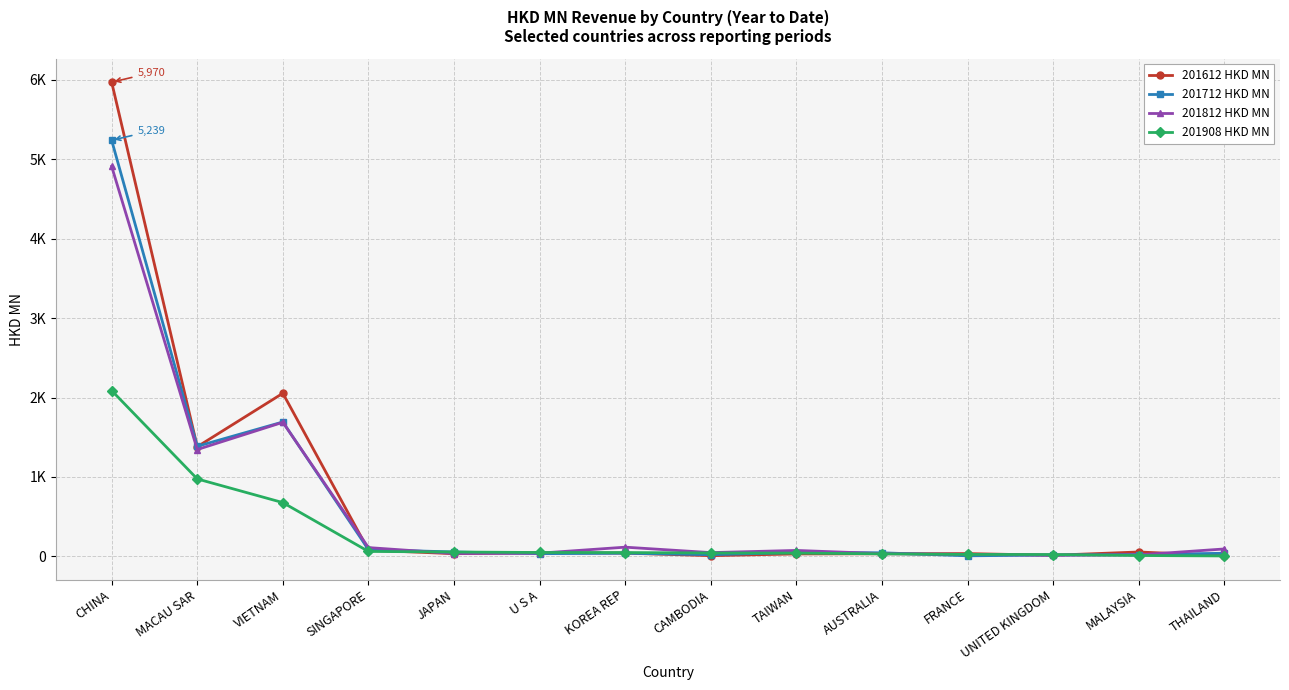

What is the maximum value shown in the chart?

5970.1